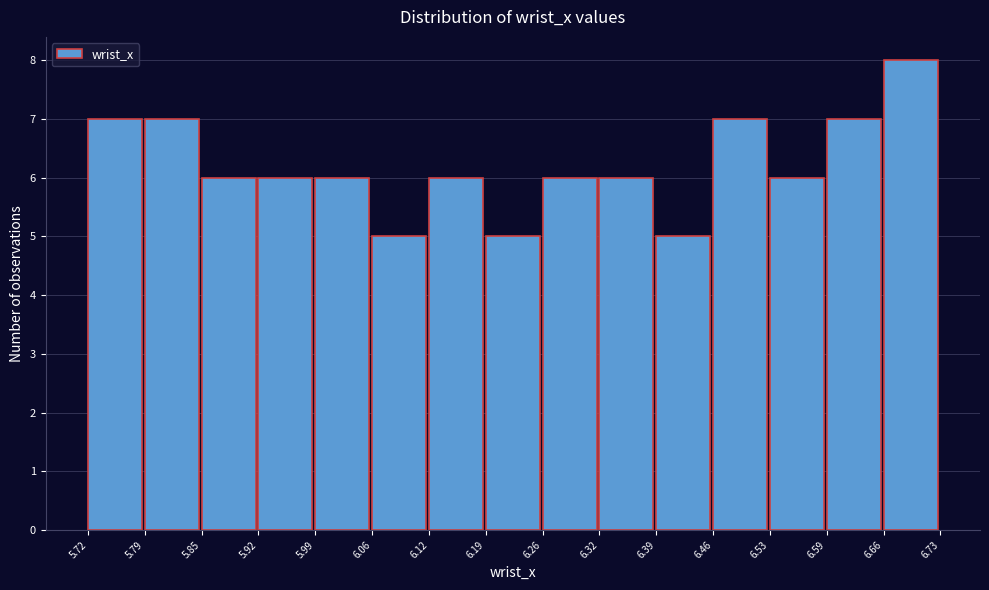

Reading left to right, list every bar in this chart as the range it spans on the x-axis followed by its height. The values are not printed on the chart, so give them approximately, as read against the axis.

5.72 to 5.79: 7
5.79 to 5.85: 7
5.85 to 5.92: 6
5.92 to 5.99: 6
5.99 to 6.06: 6
6.06 to 6.12: 5
6.12 to 6.19: 6
6.19 to 6.26: 5
6.26 to 6.32: 6
6.32 to 6.39: 6
6.39 to 6.46: 5
6.46 to 6.53: 7
6.53 to 6.59: 6
6.59 to 6.66: 7
6.66 to 6.73: 8